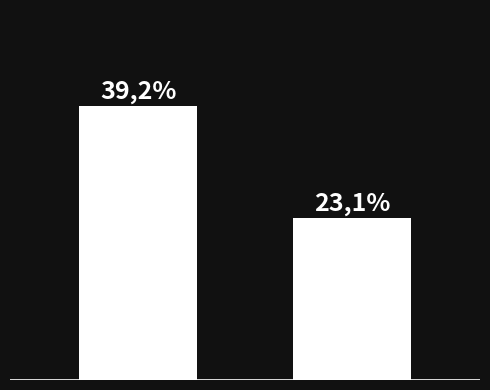

Are the bars horizontal?

No